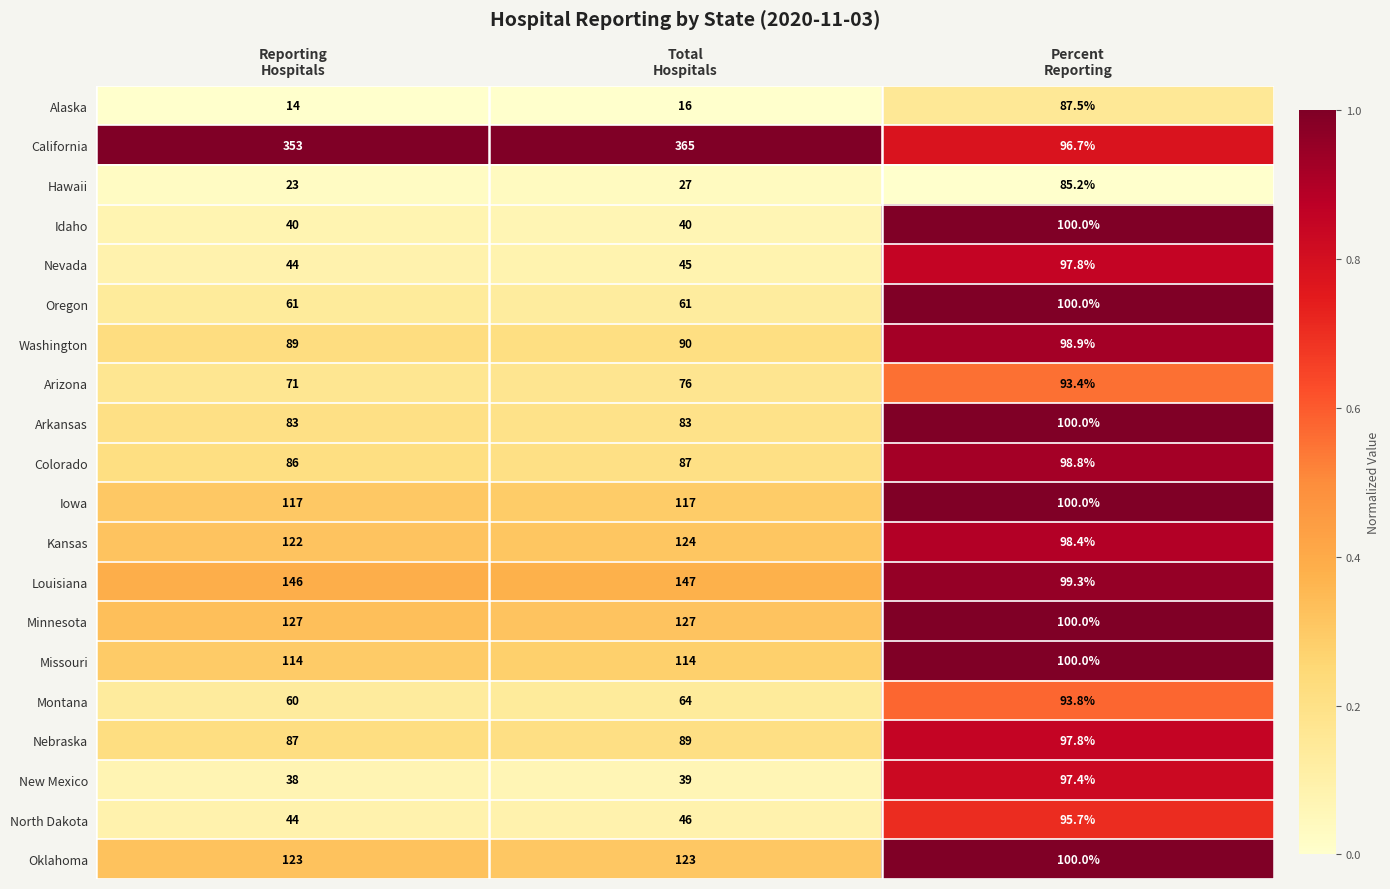

Which series has the largest total across all categories?

California